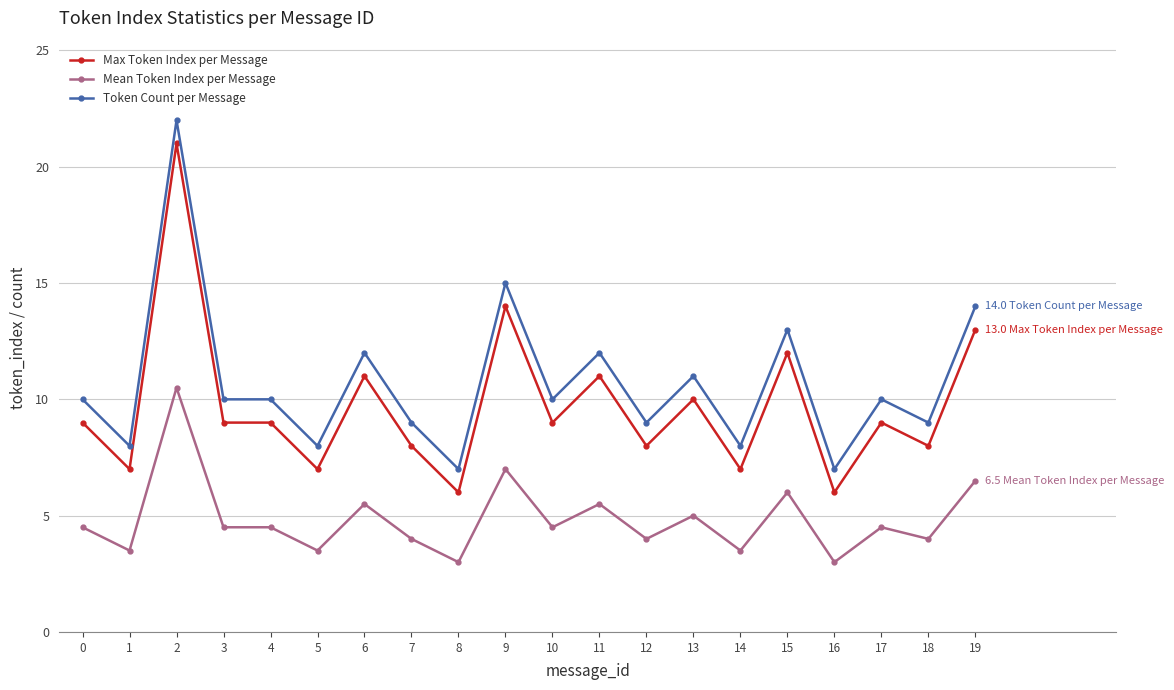

Count the number of categories in the chart.

20